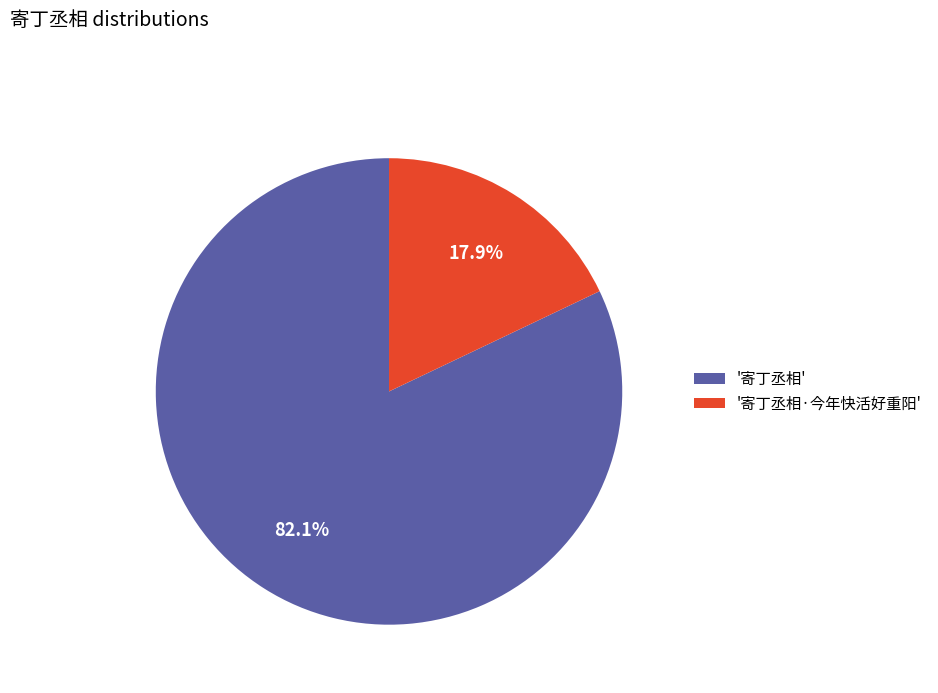

Rank the categories by value from highest to lowest.

'寄丁丞相', '寄丁丞相·今年快活好重阳'